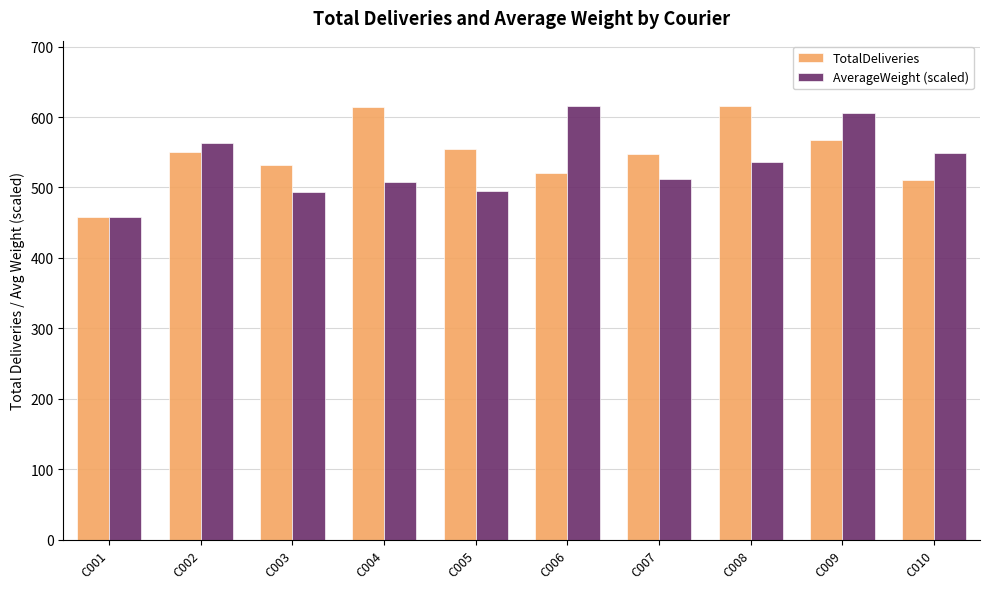

Is it true that TotalDeliveries equals 287.2 at C010?

False